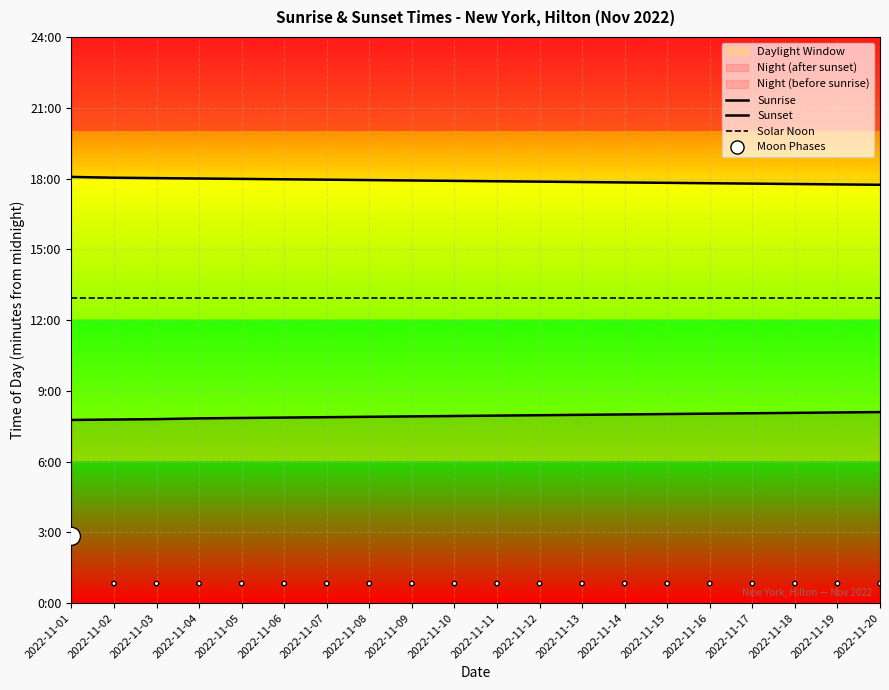

Which series has the largest total across all categories?

Sunset